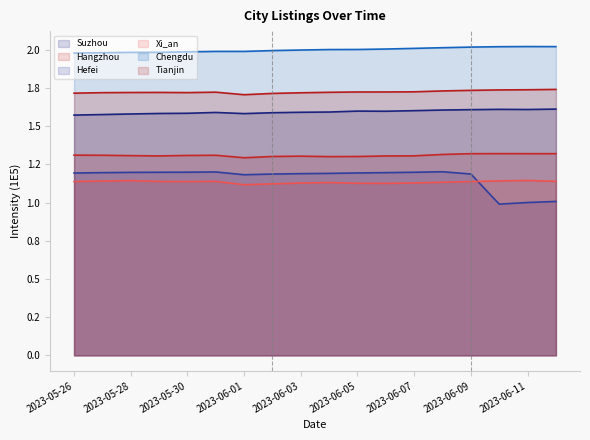

What position from the left is 2023-05-30?

5